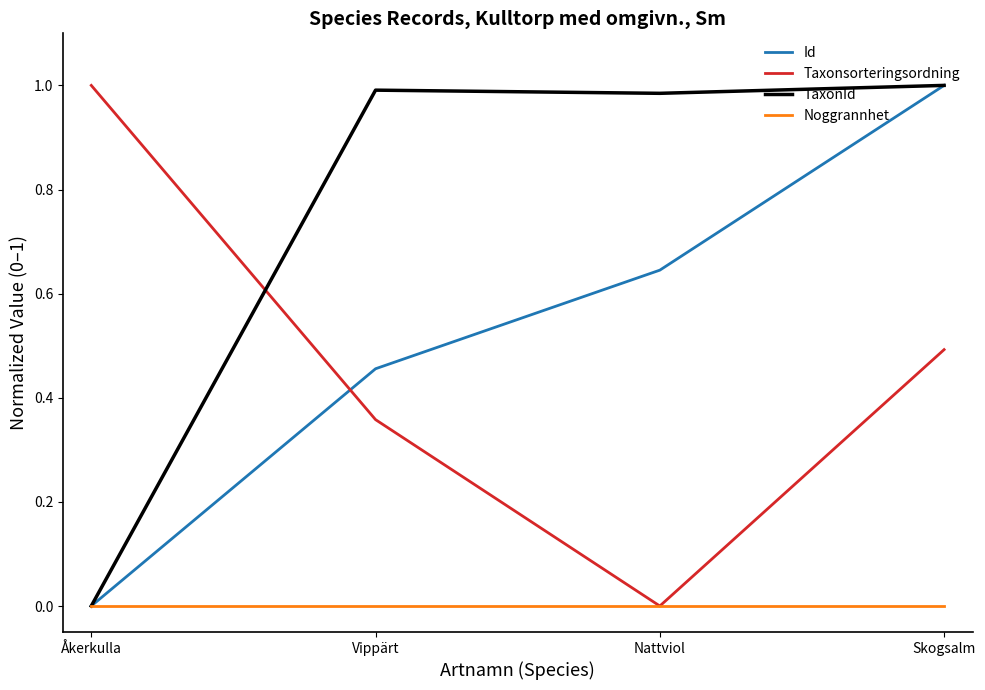

Between Vippärt and Skogsalm, which series saw the biggest shift?

Id